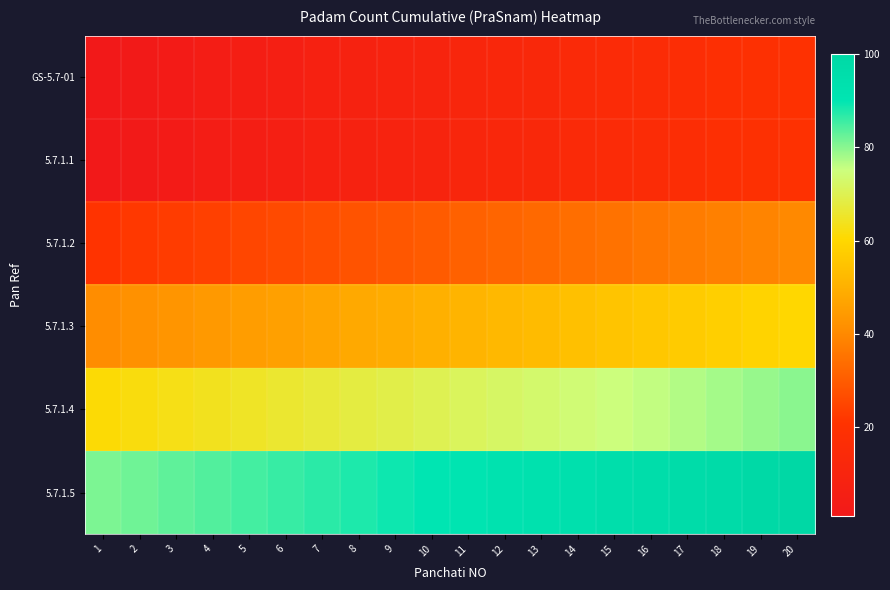

Reading left to right, extract all data points from this chart.

GS-5.7-01: 1=1	2=2	3=3	4=4	5=5	6=6	7=7	8=8	9=9	10=10	11=11	12=12	13=13	14=14	15=15	16=16	17=17	18=18	19=19	20=20
5.7.1.1: 1=1	2=2	3=3	4=4	5=5	6=6	7=7	8=8	9=9	10=10	11=11	12=12	13=13	14=14	15=15	16=16	17=17	18=18	19=19	20=20
5.7.1.2: 1=21	2=22	3=23	4=24	5=25	6=26	7=27	8=28	9=29	10=30	11=31	12=32	13=33	14=34	15=35	16=36	17=37	18=38	19=39	20=40
5.7.1.3: 1=41	2=42	3=43	4=44	5=45	6=46	7=47	8=48	9=49	10=50	11=51	12=52	13=53	14=54	15=55	16=56	17=57	18=58	19=59	20=60
5.7.1.4: 1=61	2=62	3=63	4=64	5=65	6=66	7=67	8=68	9=69	10=70	11=71	12=72	13=73	14=74	15=75	16=76	17=77	18=78	19=79	20=80
5.7.1.5: 1=81	2=82	3=83	4=84	5=85	6=86	7=87	8=88	9=89	10=90	11=91	12=92	13=93	14=94	15=95	16=96	17=97	18=98	19=99	20=100